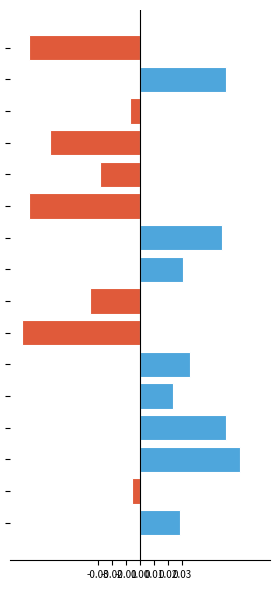

How many values are below 0?

8